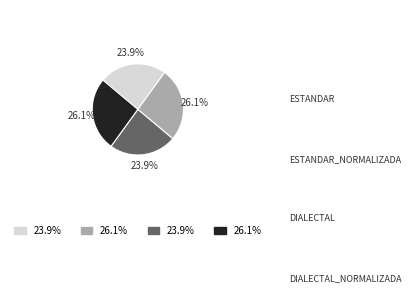

Is there any slice that represents more than half of the pie?

No